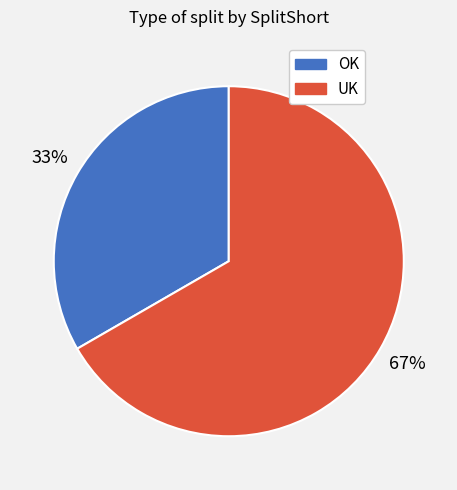

Which has a higher value, UK or OK?

UK